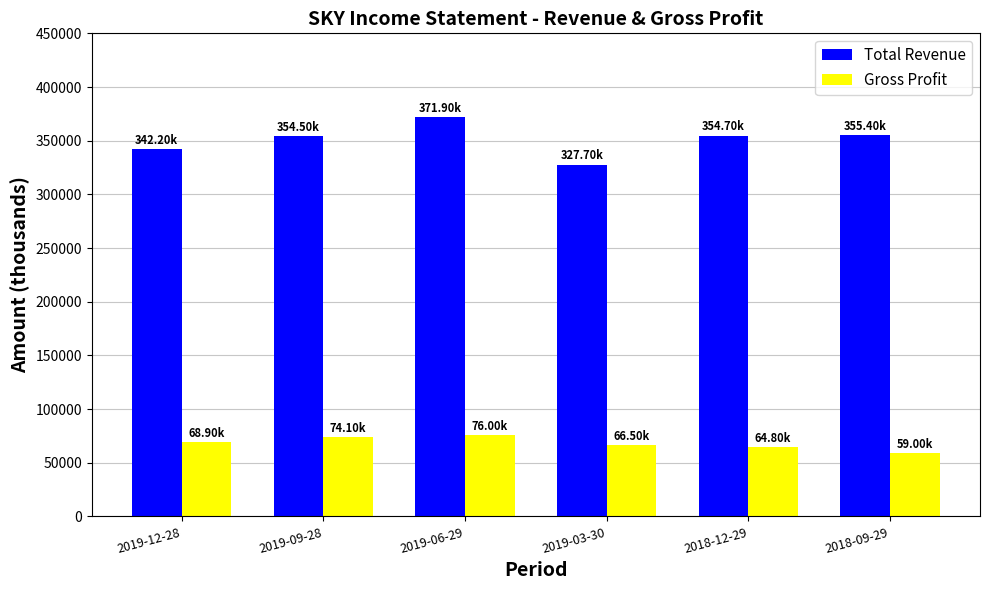

What is the value of the Total Revenue bar at the 1st from the left?

342200